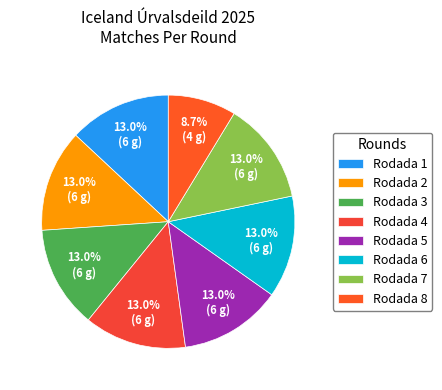

Count the number of slices in the pie.

8